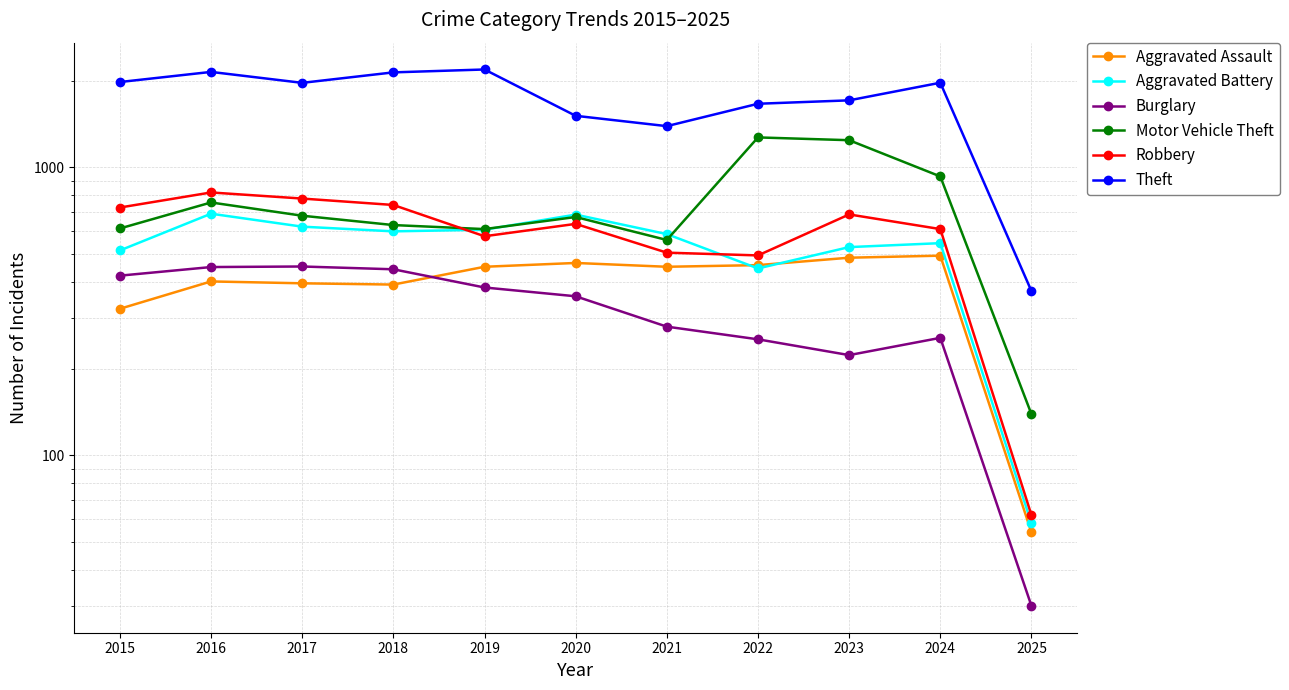

The value of Burglary at 2022 is 80. True or false?

False